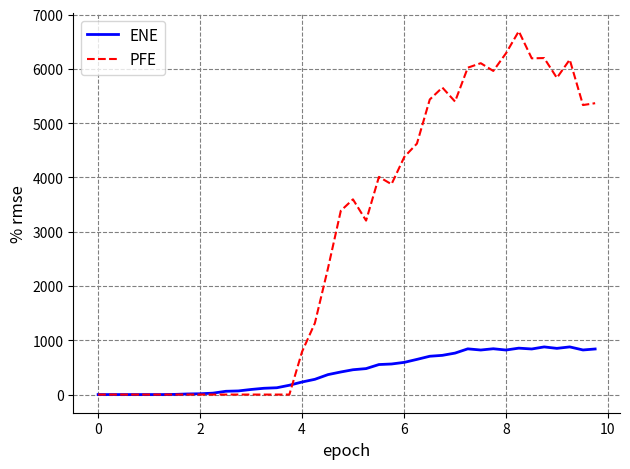

True or false: ENE has more than 0 interior local peaks.

True